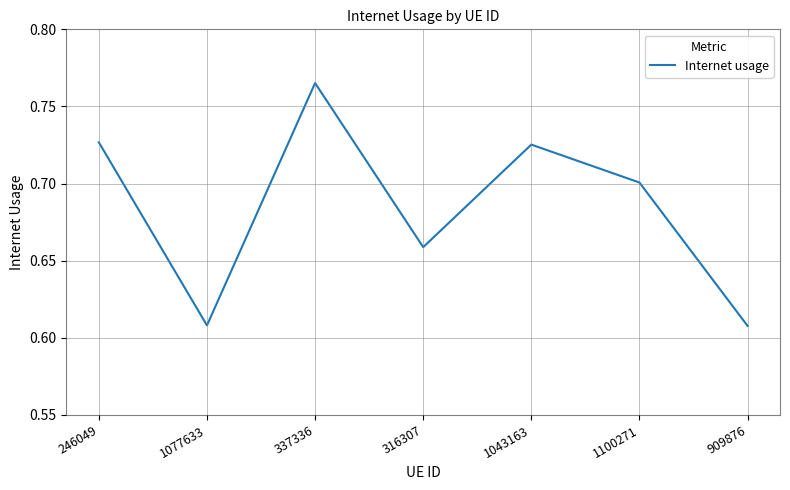

What is the sum of the values at 1077633 and 316307?

1.3